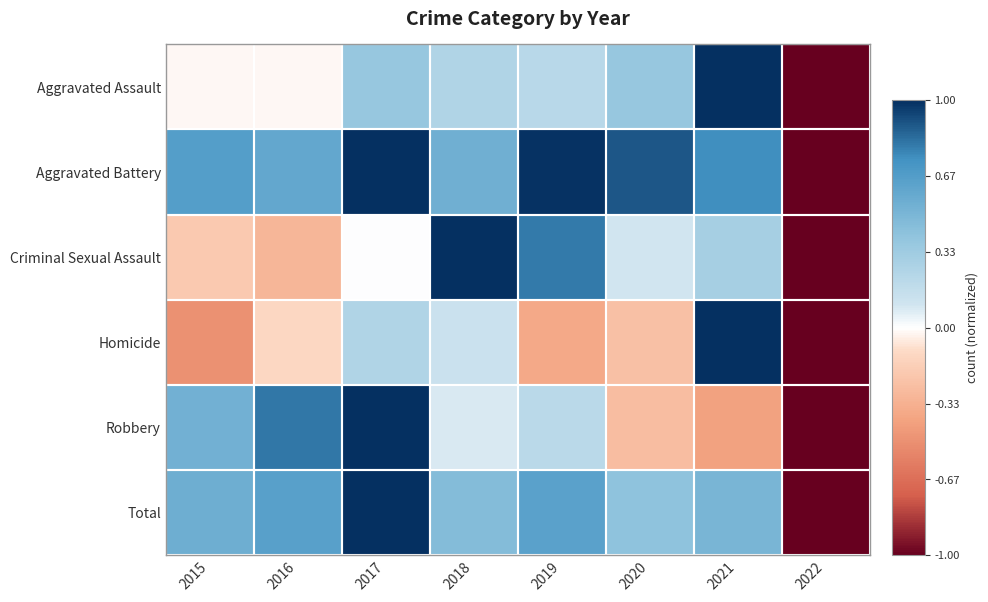

Reading left to right, extract all data points from this chart.

Aggravated Assault: 2015=-0.0	2016=-0.0	2017=0.4	2018=0.3	2019=0.2	2020=0.4	2021=1.0	2022=-1.0
Aggravated Battery: 2015=0.7	2016=0.6	2017=1.0	2018=0.5	2019=1.0	2020=0.9	2021=0.7	2022=-1.0
Criminal Sexual Assault: 2015=-0.2	2016=-0.3	2017=0.0	2018=1.0	2019=0.8	2020=0.1	2021=0.3	2022=-1.0
Homicide: 2015=-0.5	2016=-0.1	2017=0.2	2018=0.1	2019=-0.4	2020=-0.2	2021=1.0	2022=-1.0
Robbery: 2015=0.5	2016=0.8	2017=1.0	2018=0.1	2019=0.2	2020=-0.3	2021=-0.4	2022=-1.0
Total: 2015=0.5	2016=0.6	2017=1.0	2018=0.5	2019=0.6	2020=0.4	2021=0.5	2022=-1.0